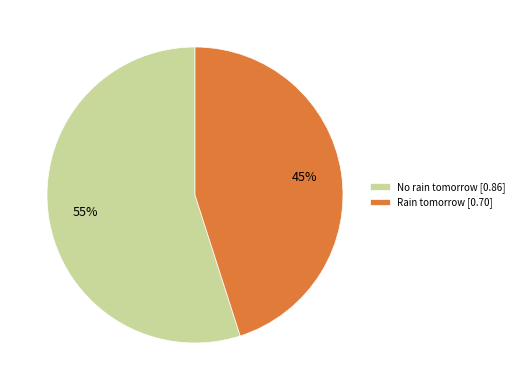

Is there any slice that represents more than half of the pie?

Yes